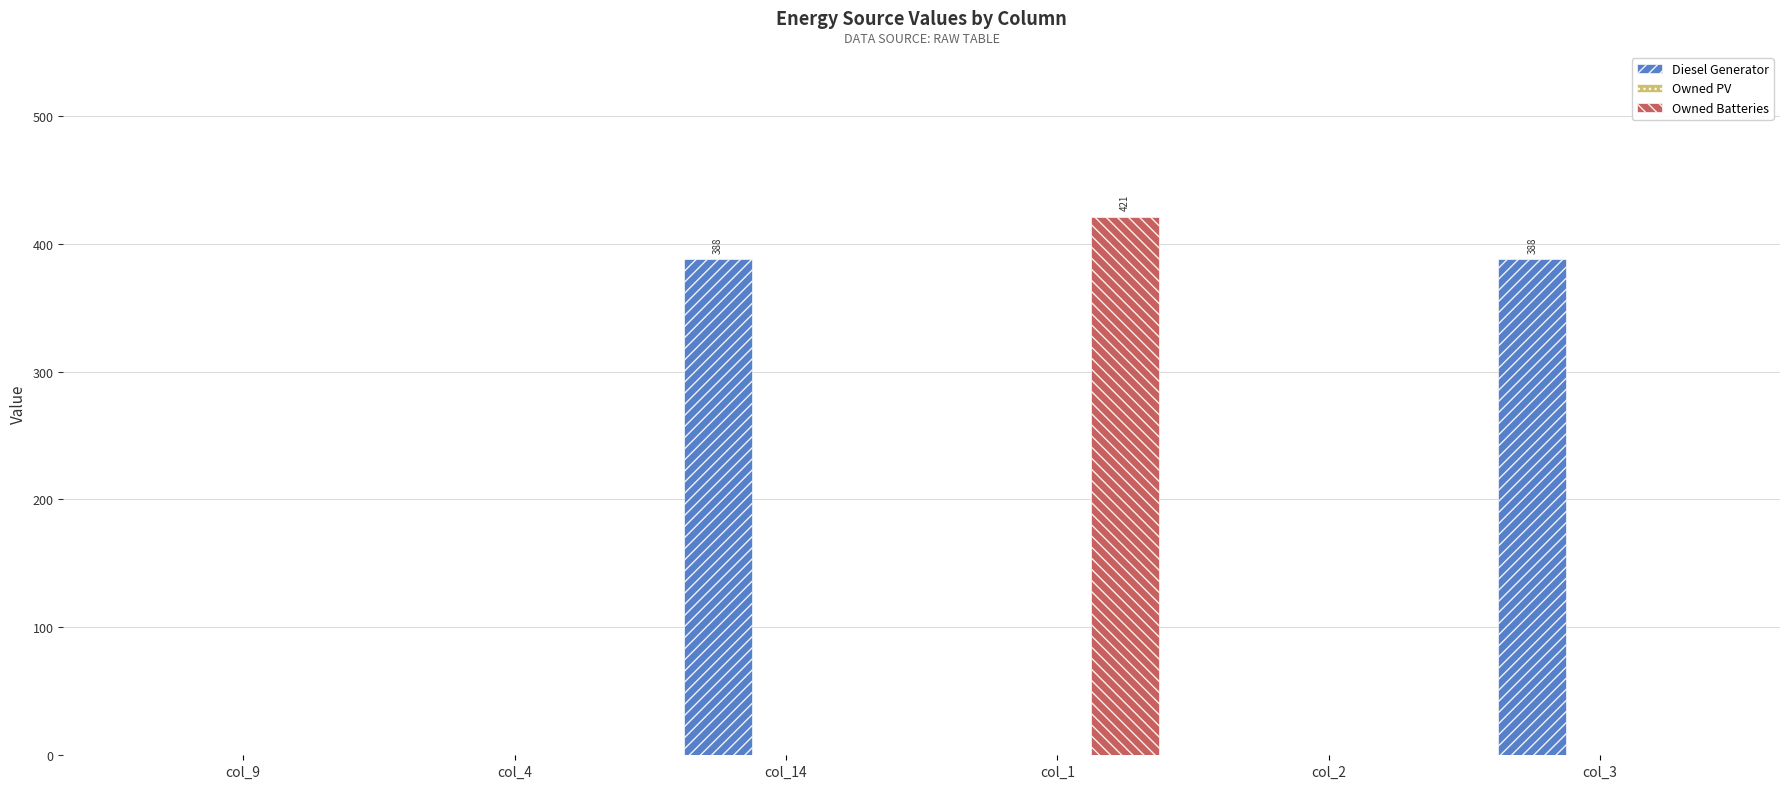

Which label corresponds to the largest value in the chart?

col_1